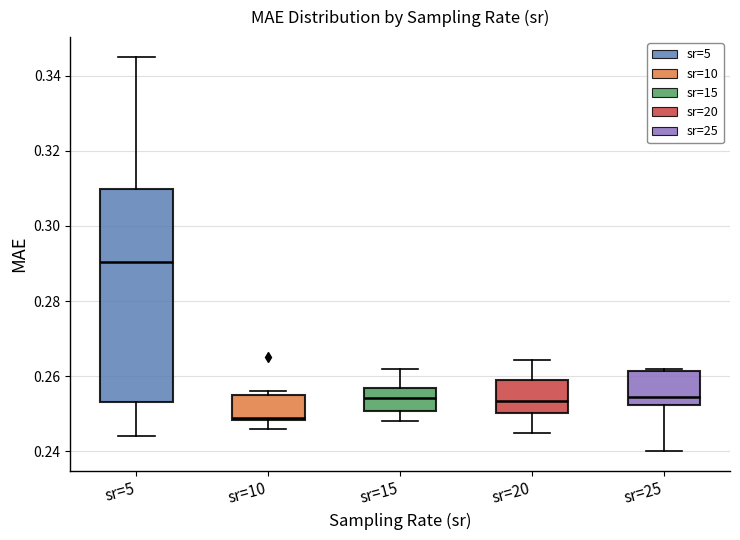

Reading left to right, transcribe this box plot: for each box, give where its median line is, the range the box spans, and where its two whiskers end, as read against the y-axis. The values are not printed on the chart, so give them approximately, as read against the axis.

sr=5: median 0.290, box 0.254 to 0.310, whiskers 0.244 to 0.346
sr=10: median 0.248, box 0.248 to 0.256, whiskers 0.246 to 0.256 (just above the box's upper edge)
sr=15: median 0.254, box 0.250 to 0.256, whiskers 0.248 to 0.262
sr=20: median 0.254, box 0.250 to 0.260, whiskers 0.244 to 0.264
sr=25: median 0.254, box 0.252 to 0.262, whiskers 0.240 to 0.262